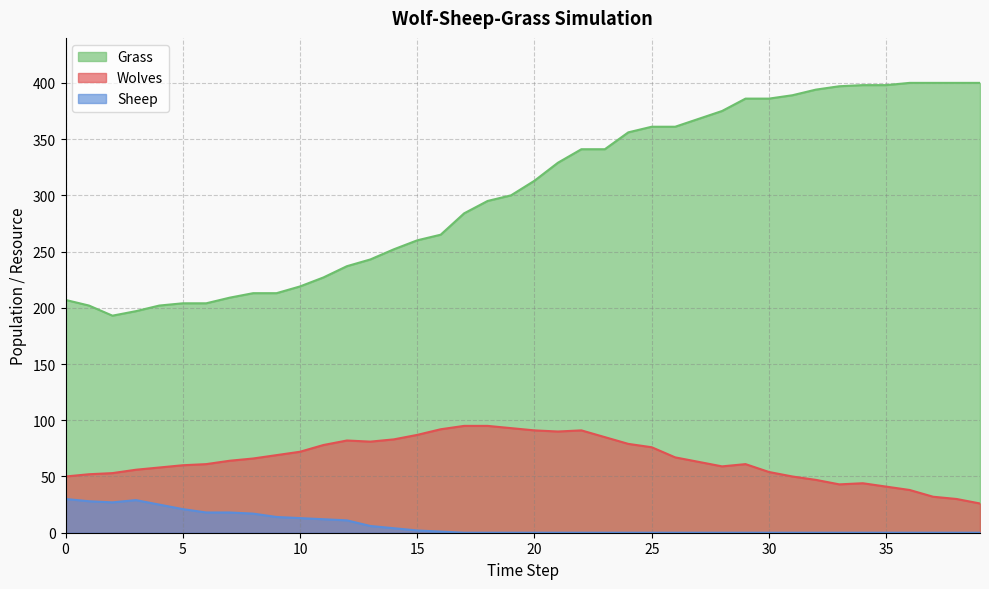

What are all the series names shown in the legend?

Grass, Wolves, Sheep